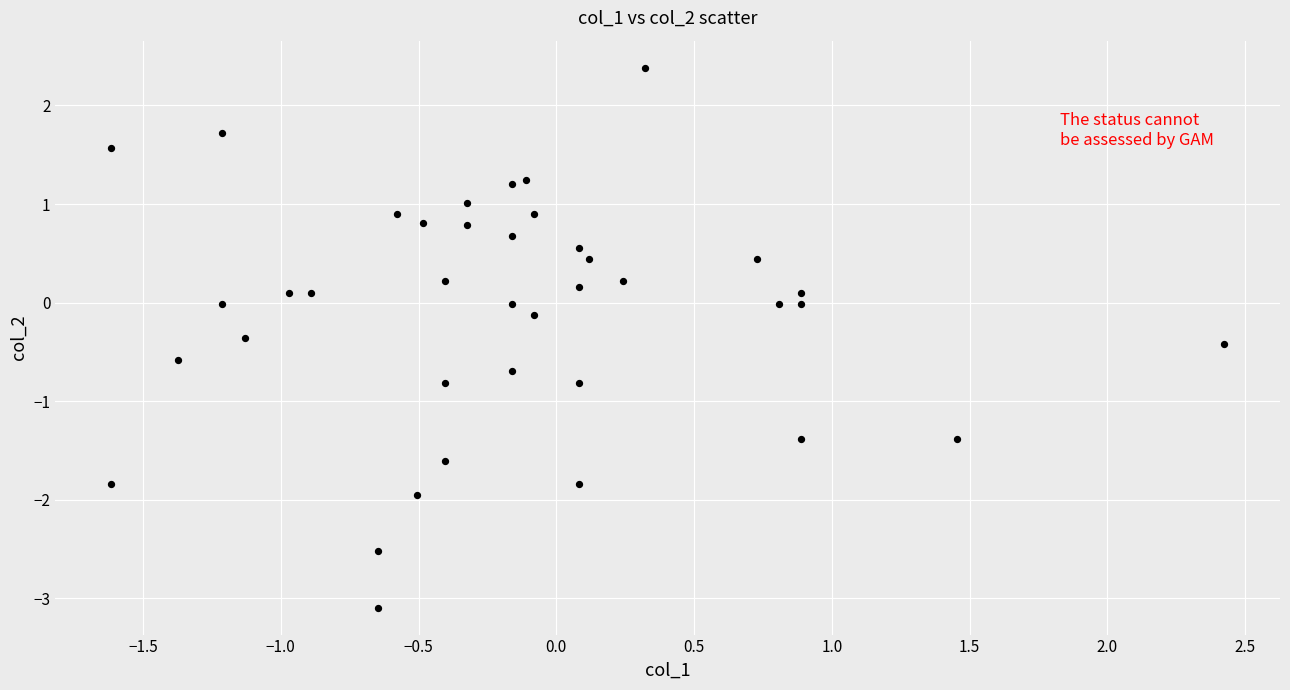

What is the range of Y values (max minus min)?

5.5